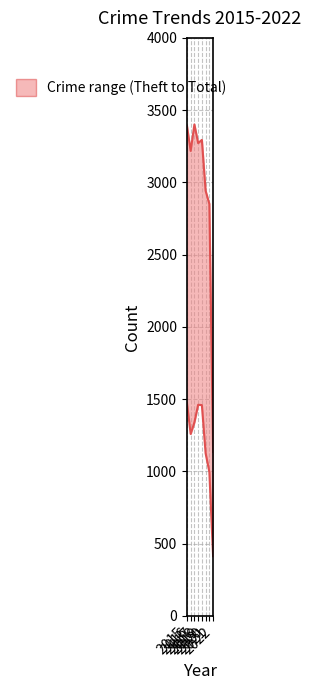

Is it true that Total equals 3401 at 2017?

True